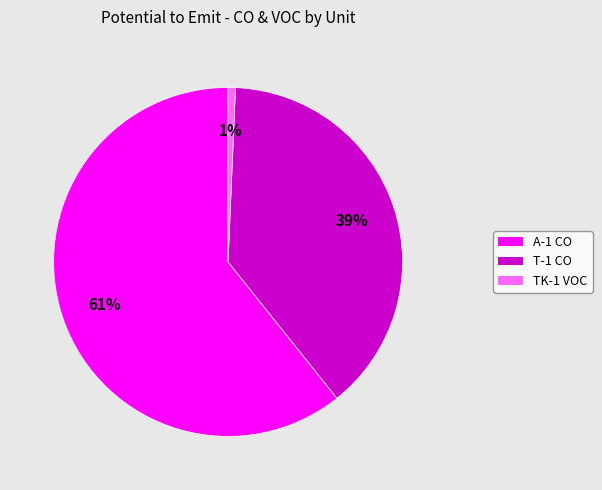

Is it true that T-1 CO is 48% of the pie?

False